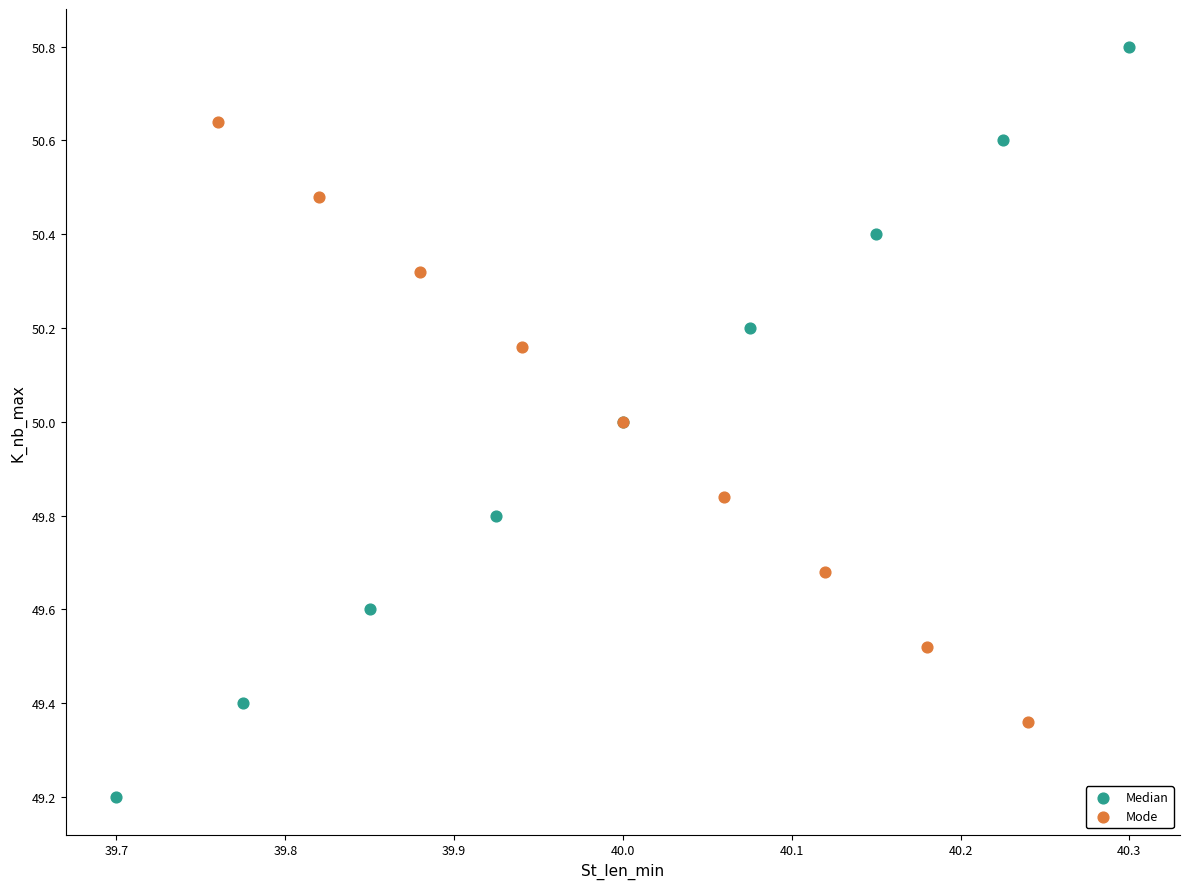

Which series reaches the minimum Y coordinate?

Median